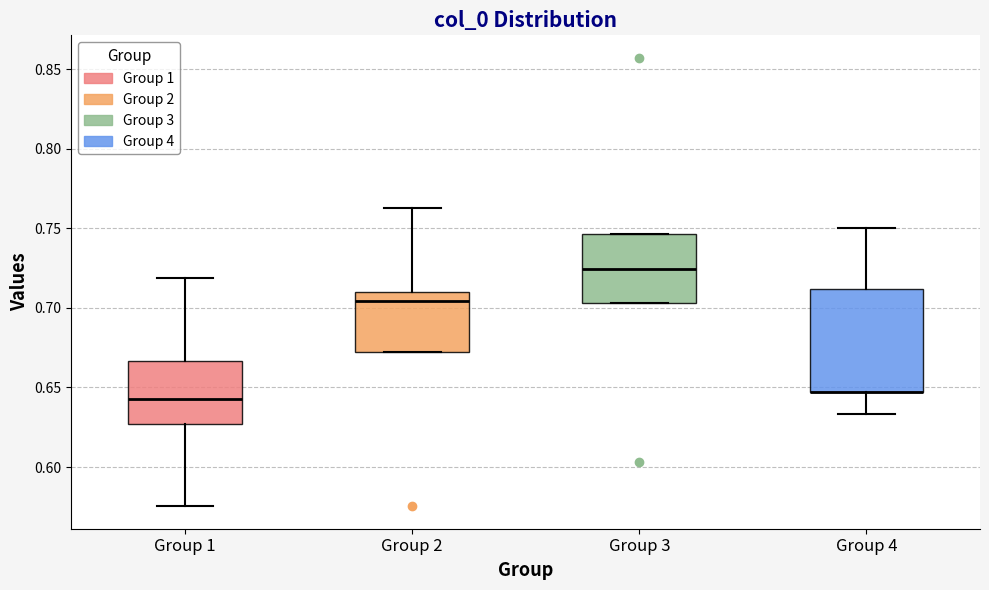

Comparing the boxes themselves (not the whiskers), which one is the tallest?

Group 4